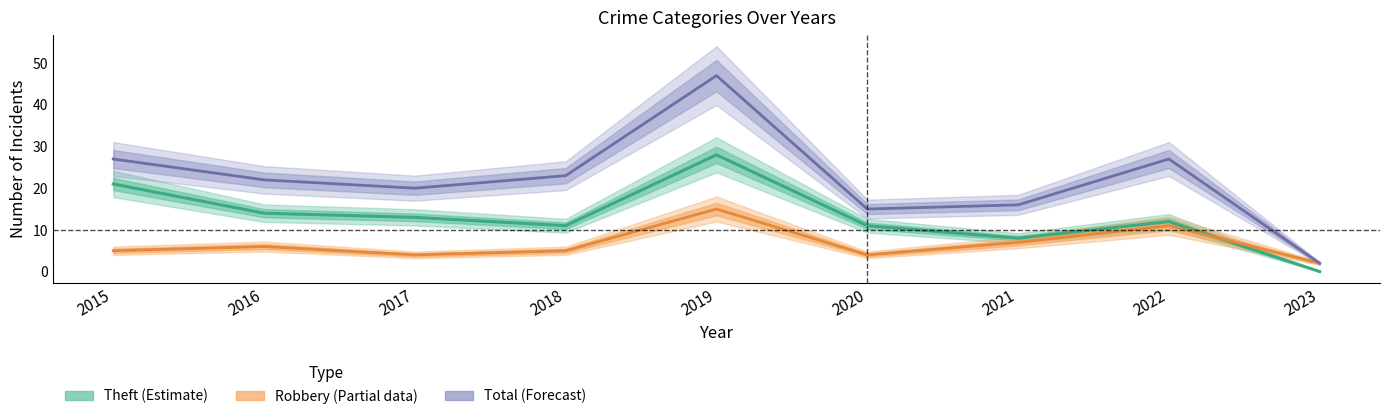

Reading left to right, transcribe all the data shown in this chart.

Theft (Estimate): 21	14	13	11	28	11	8	12	0
Robbery (Partial): 5	6	4	5	15	4	7	11	2
Total (Forecast): 27	22	20	23	47	15	16	27	2